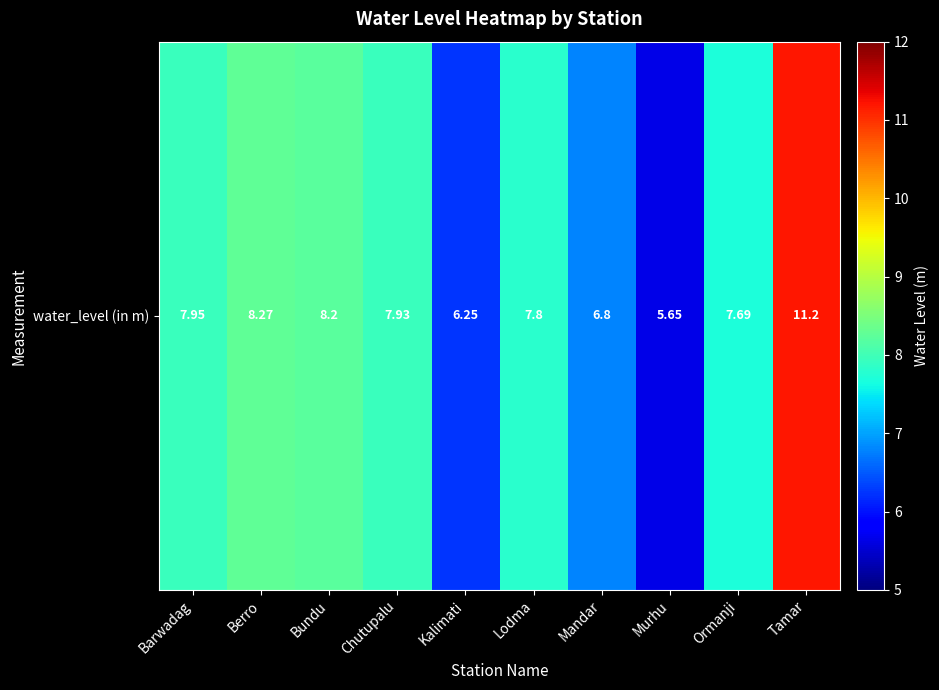

Rank the categories by value from highest to lowest.

Tamar, Berro, Bundu, Barwadag, Chutupalu, Lodma, Ormanji, Mandar, Kalimati, Murhu